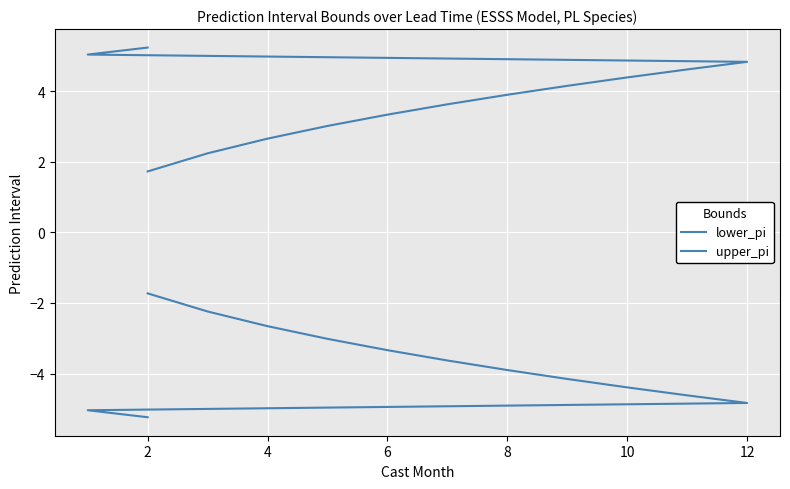

How many lines are shown in the chart?

2